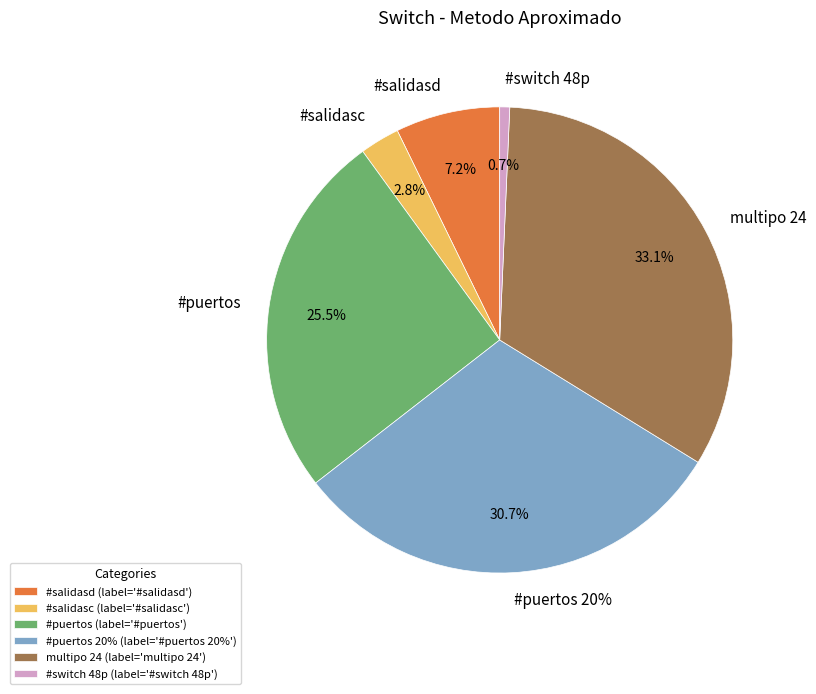

What is the largest slice in the pie chart?

multipo 24